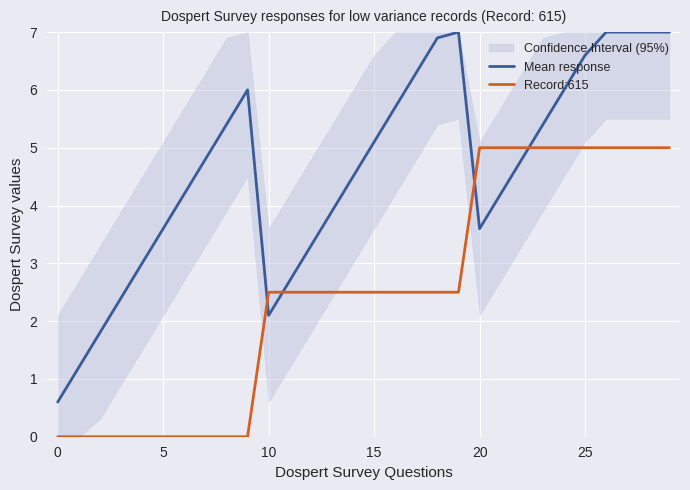

Which series has the largest range (max minus min)?

Mean response